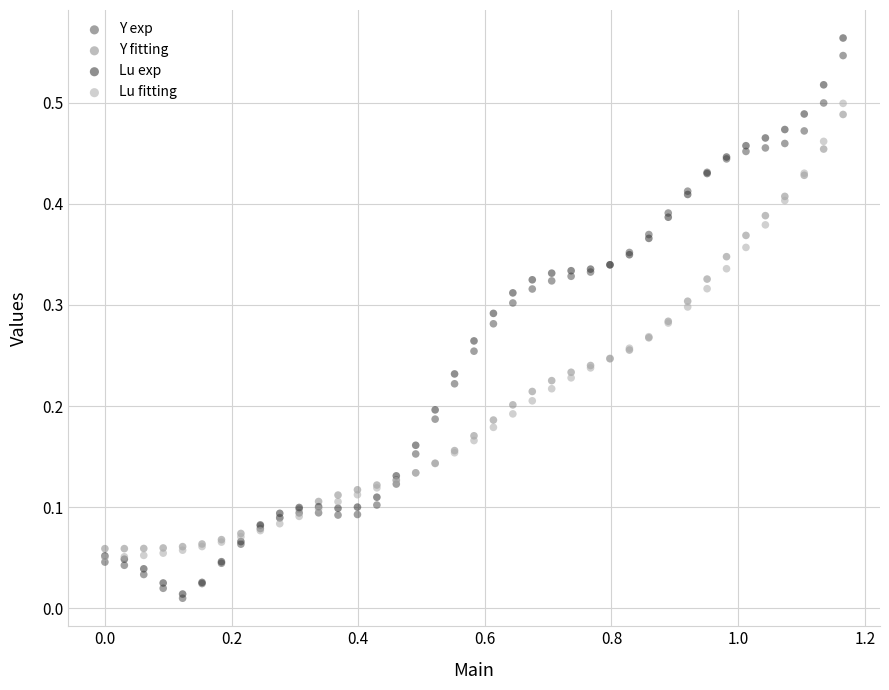

Which series contains the highest Y value?

Lu exp